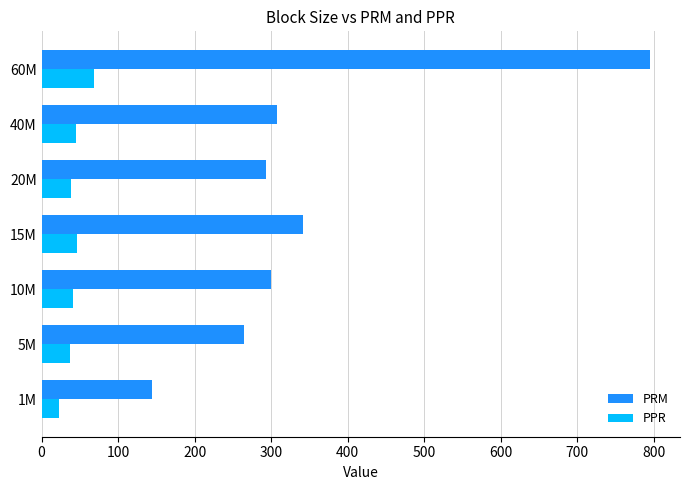

Which series changed the most between 1M and 10M?

PRM